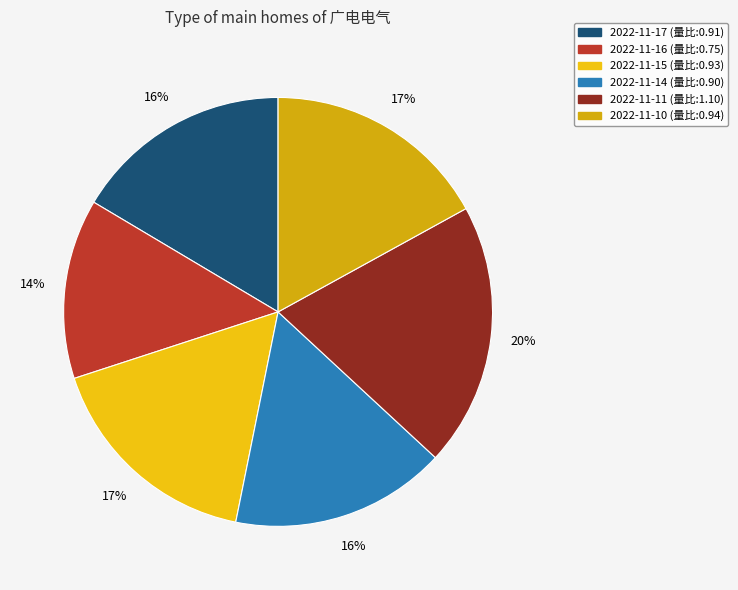

To the nearest percent, what portion does 2022-11-11 represent?

20%